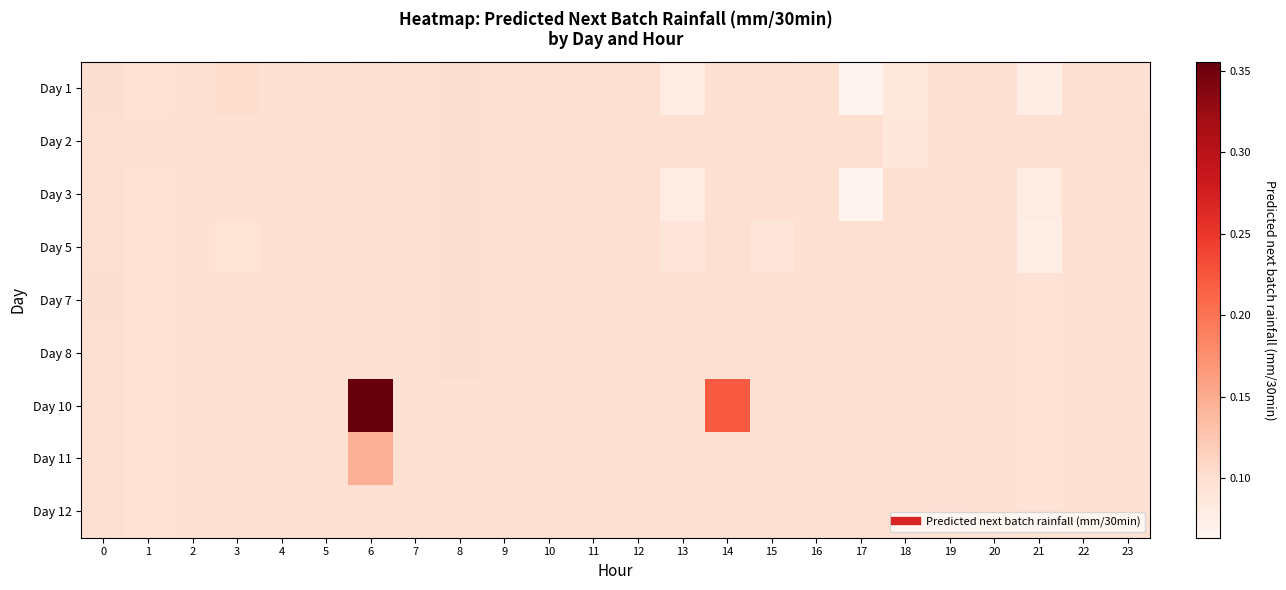

What is the smallest value displayed?

0.1